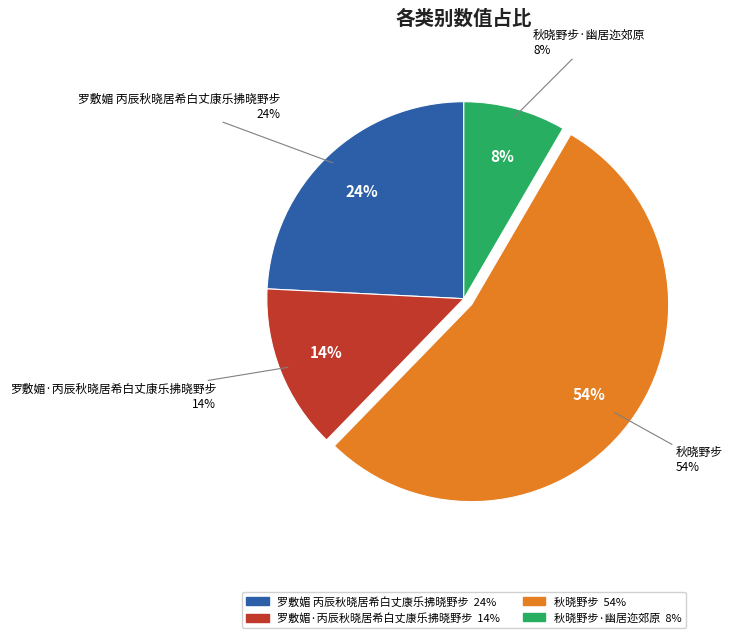

What percentage do 秋晓野步 and 罗敷媚 丙辰秋晓居希白丈康乐拂晓野步 together represent?

78.1%